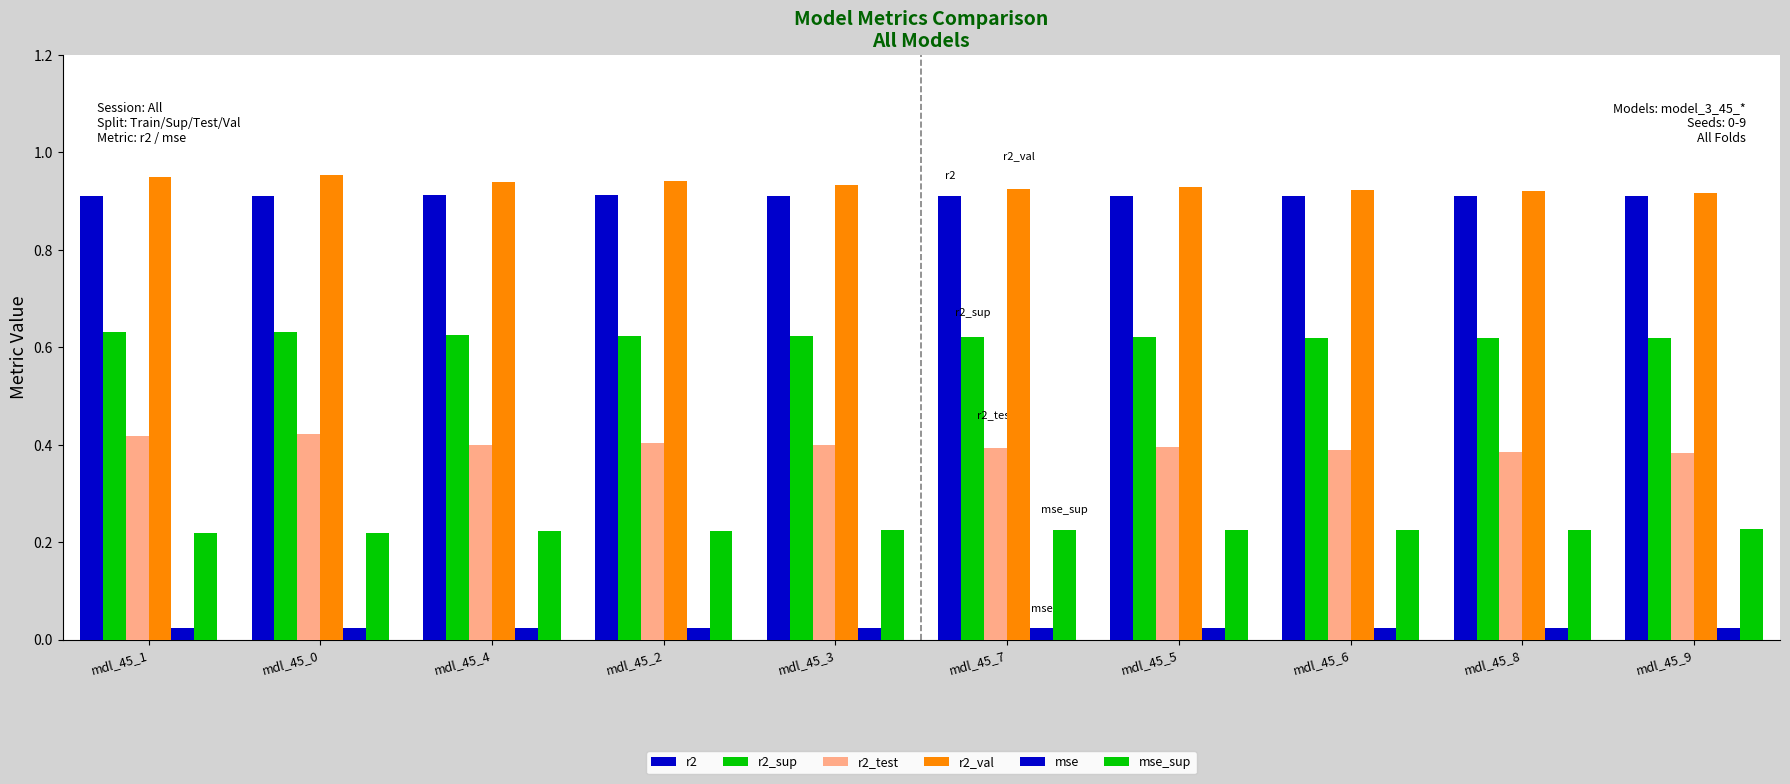

At how many categories does at least one series exceed 0?

10